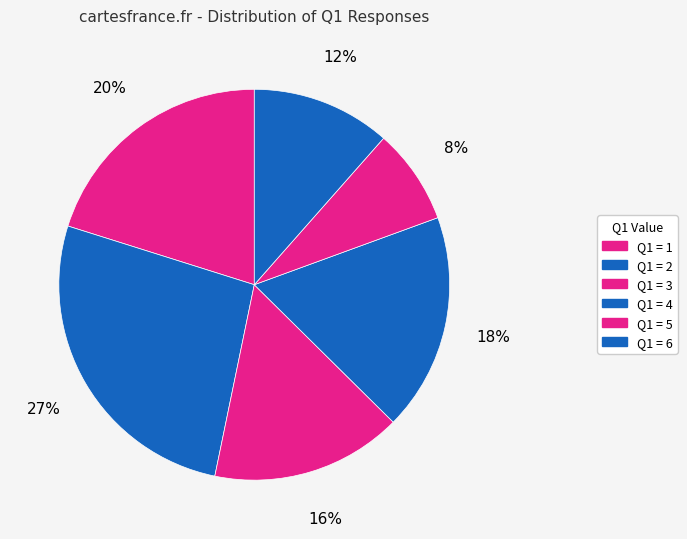

How many slices are in this pie chart?

6